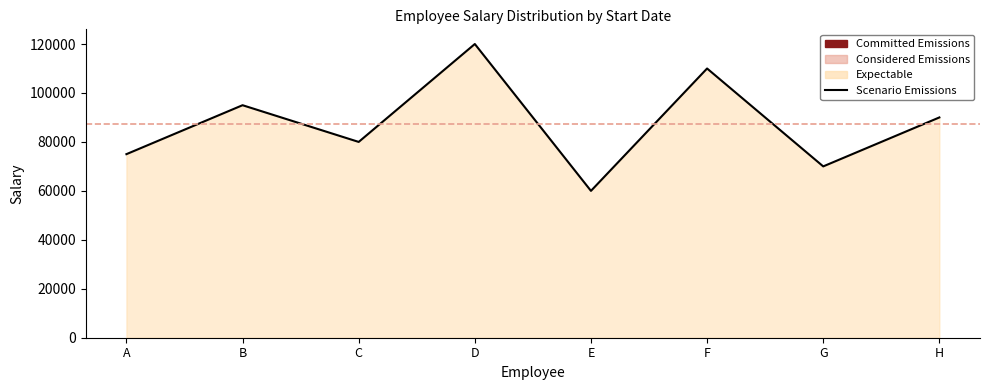

What is the difference between the maximum and minimum values?

60000